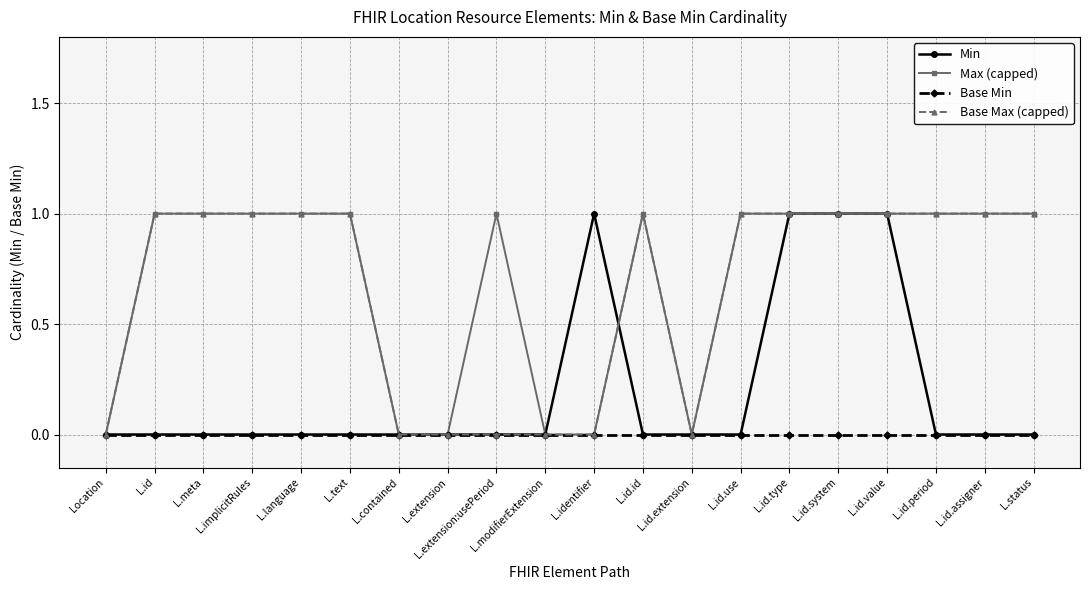

What is the total value across all series at L.id.value?

3